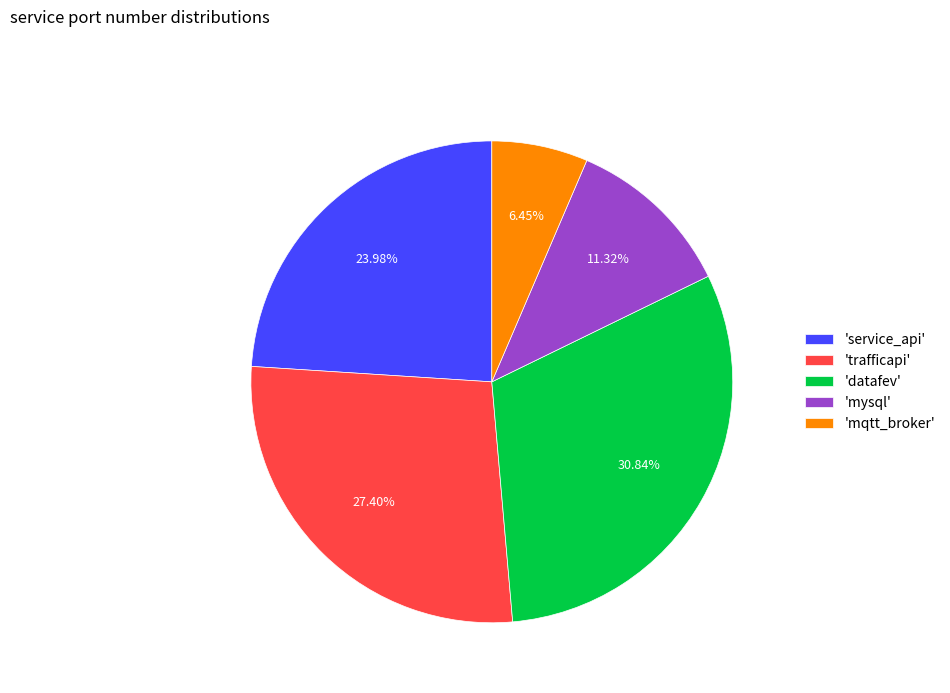

Rank the categories by value from lowest to highest.

'mqtt_broker', 'mysql', 'service_api', 'trafficapi', 'datafev'